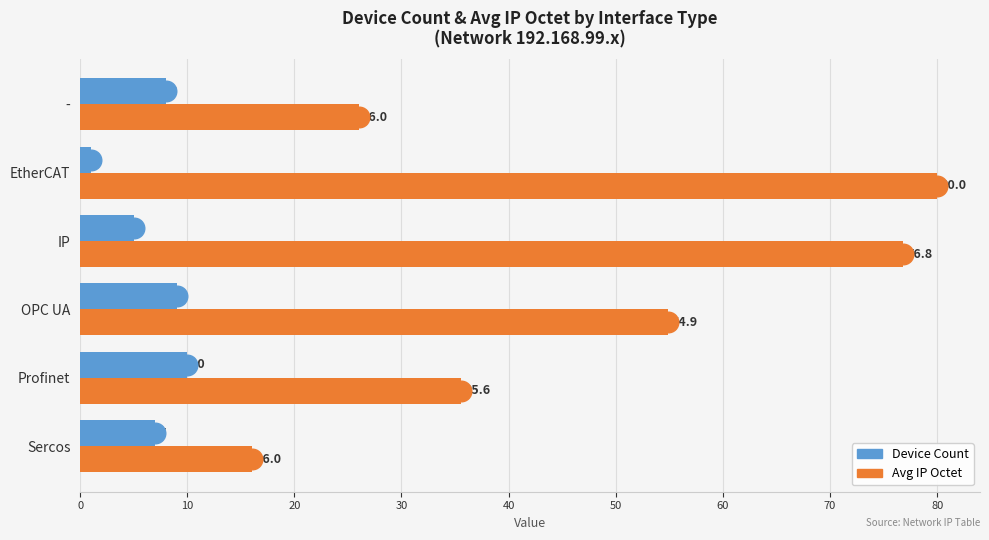

Which series has the largest total across all categories?

Avg IP Octet